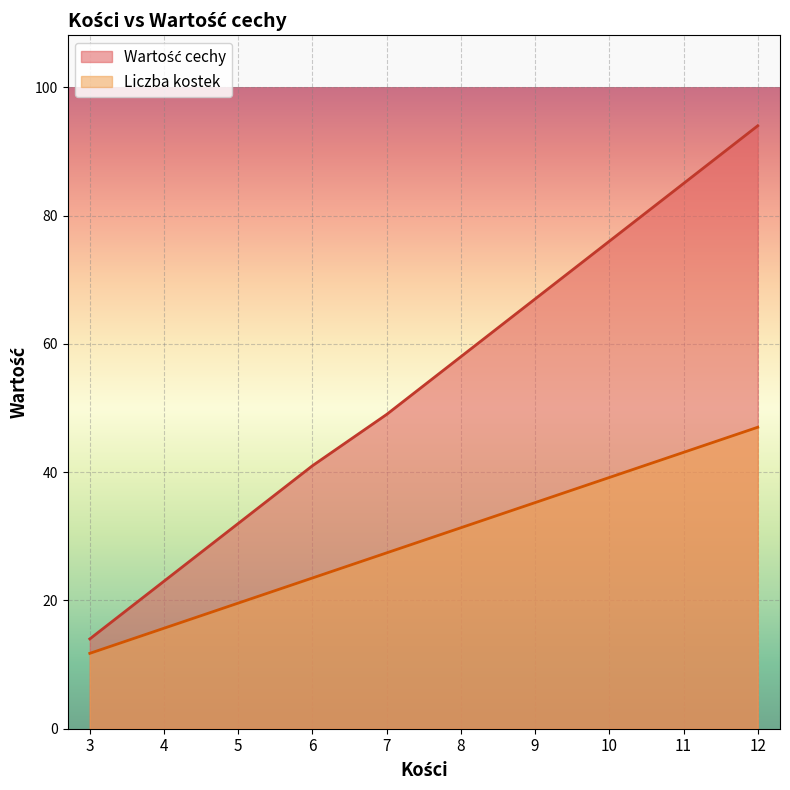

Which series has the largest total across all categories?

Wartość cechy